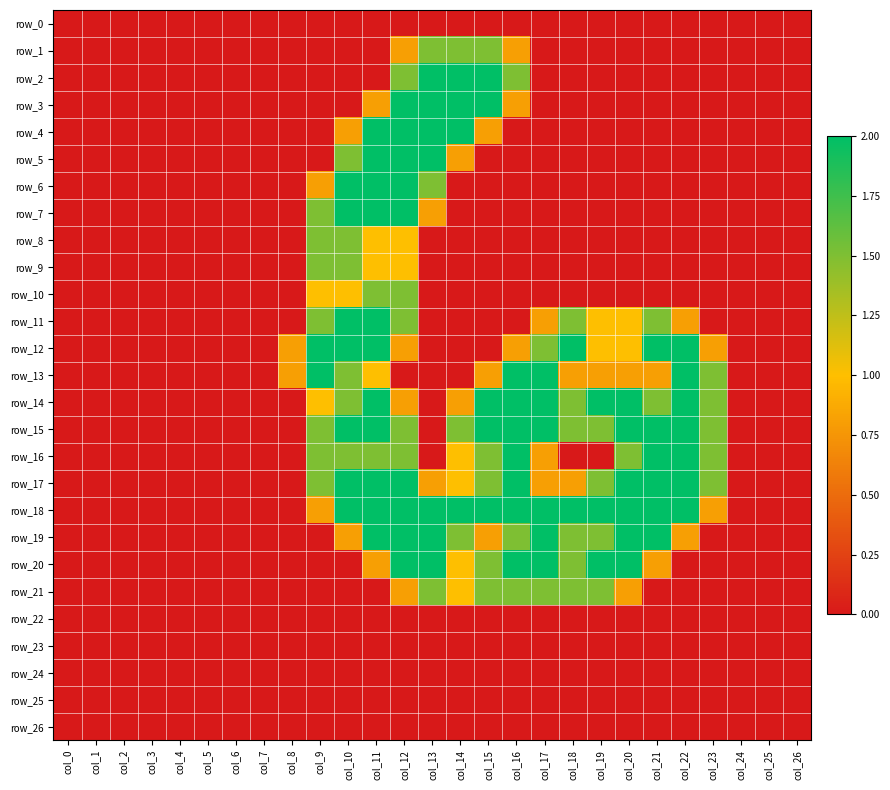

How many values in row_8 are above zero?

4